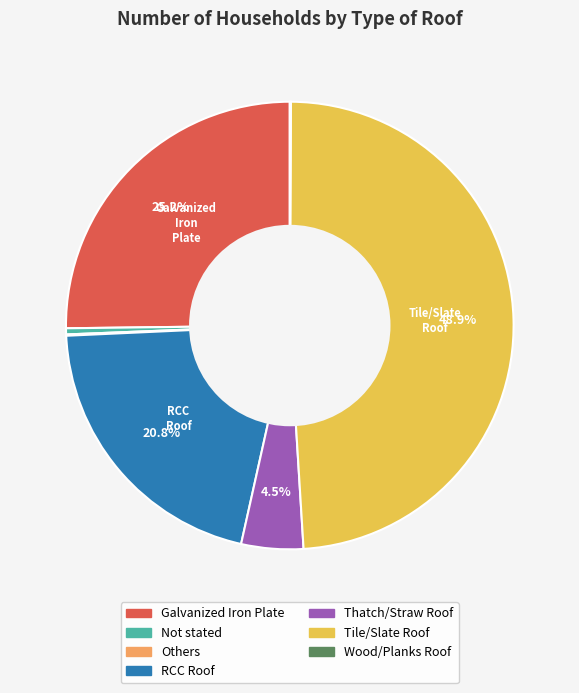

The Tile/Slate Roof slice represents 49% of the pie. True or false?

True